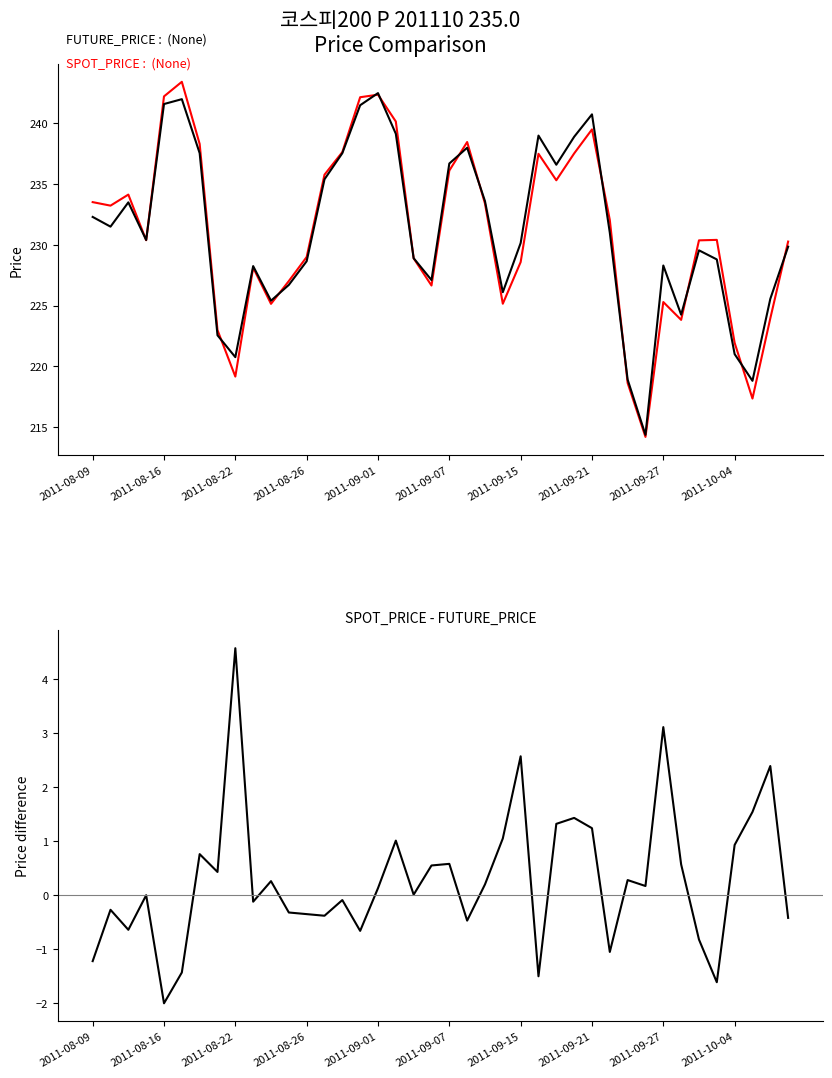

How many interior local peaks does the SPOT_PRICE - FUTURE_PRICE series have?

13